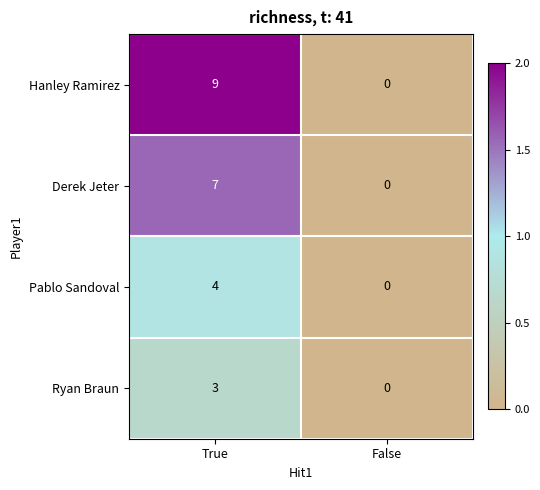

Between True and False, which series saw the biggest shift?

Hanley Ramirez